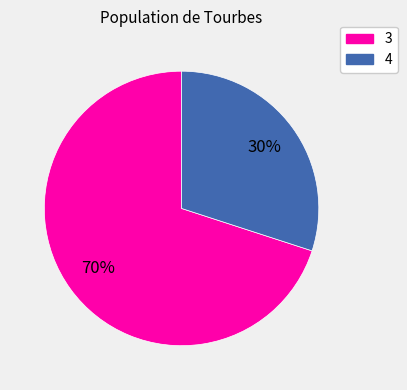

What is the majority slice?

3